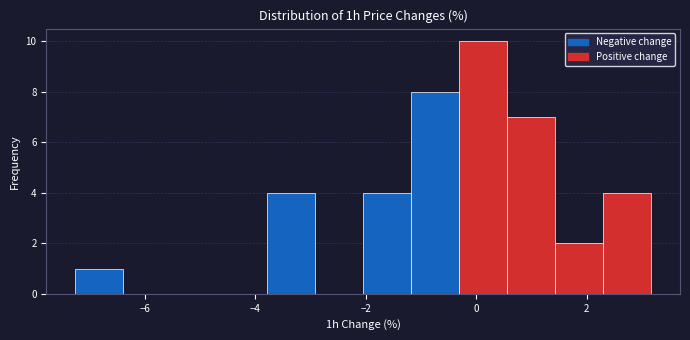

Reading left to right, transcribe this chart: for each bar, give the range it covers on the x-axis and its height. Neither the bar edges nor the heights are printed on the chart, so give them approximately, as read against the axes.

-7.2 to -6.4: 1
-6.4 to -5.6: 0
-5.6 to -4.6: 0
-4.6 to -3.8: 0
-3.8 to -3.0: 4
-3.0 to -2.0: 0
-2.0 to -1.2: 4
-1.2 to -0.4: 8
-0.4 to 0.6: 10
0.6 to 1.4: 7
1.4 to 2.4: 2
2.4 to 3.2: 4